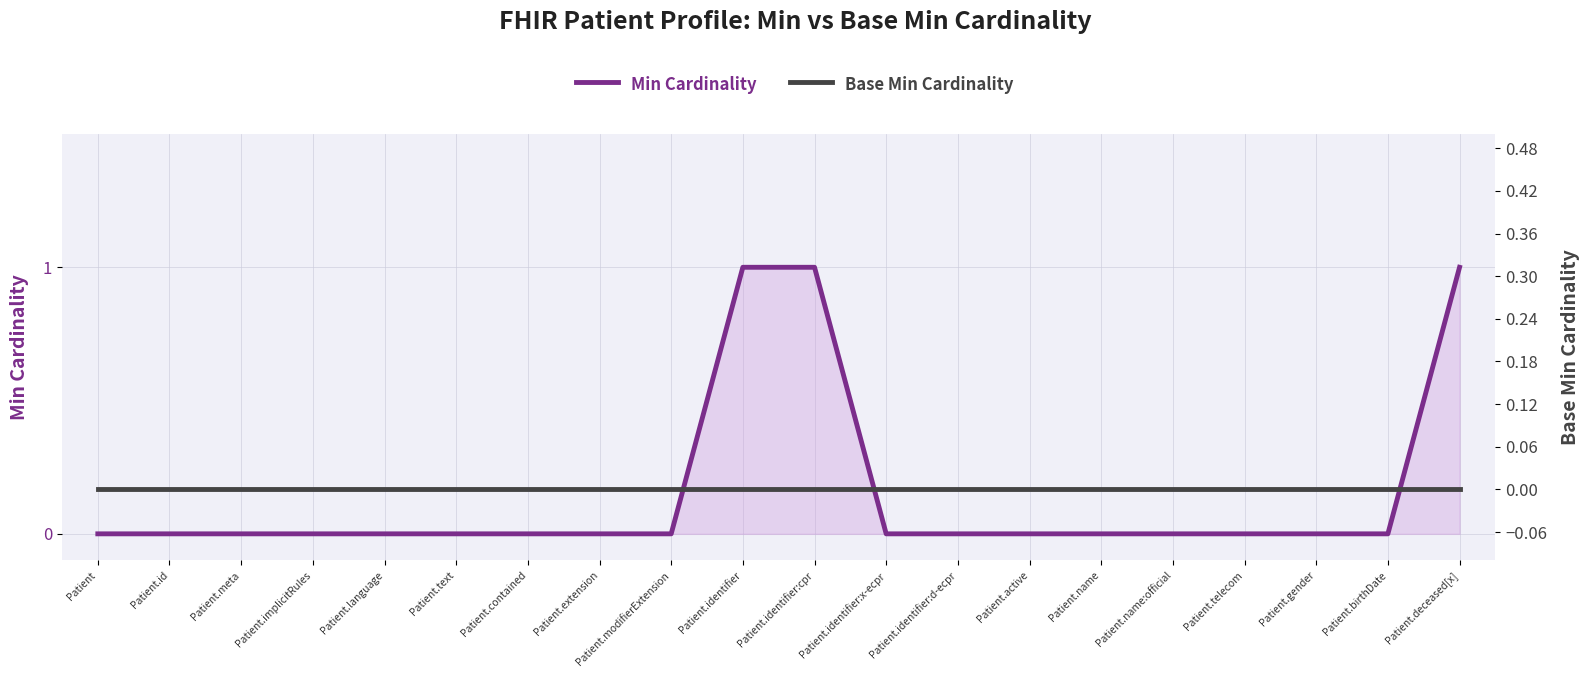

Reading left to right, list all the values displayed in this chart.

Min Cardinality: Patient=0	Patient.id=0	Patient.meta=0	Patient.implicitRules=0	Patient.language=0	Patient.text=0	Patient.contained=0	Patient.extension=0	Patient.modifierExtension=0	Patient.identifier=1	Patient.identifier:cpr=1	Patient.identifier:x-ecpr=0	Patient.identifier:d-ecpr=0	Patient.active=0	Patient.name=0	Patient.name:official=0	Patient.telecom=0	Patient.gender=0	Patient.birthDate=0	Patient.deceased[x]=1
Base Min Cardinality: Patient=0	Patient.id=0	Patient.meta=0	Patient.implicitRules=0	Patient.language=0	Patient.text=0	Patient.contained=0	Patient.extension=0	Patient.modifierExtension=0	Patient.identifier=0	Patient.identifier:cpr=0	Patient.identifier:x-ecpr=0	Patient.identifier:d-ecpr=0	Patient.active=0	Patient.name=0	Patient.name:official=0	Patient.telecom=0	Patient.gender=0	Patient.birthDate=0	Patient.deceased[x]=0